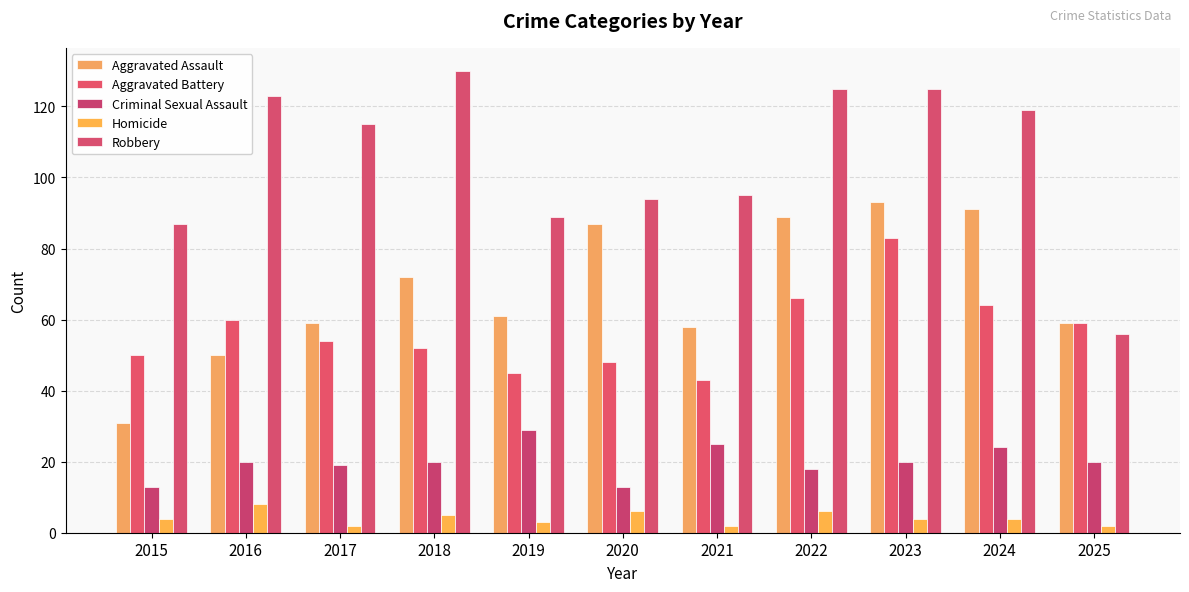

Reading left to right, list all the values displayed in this chart.

Aggravated Assault: 31	50	59	72	61	87	58	89	93	91	59
Aggravated Battery: 50	60	54	52	45	48	43	66	83	64	59
Criminal Sexual Assault: 13	20	19	20	29	13	25	18	20	24	20
Homicide: 4	8	2	5	3	6	2	6	4	4	2
Robbery: 87	123	115	130	89	94	95	125	125	119	56